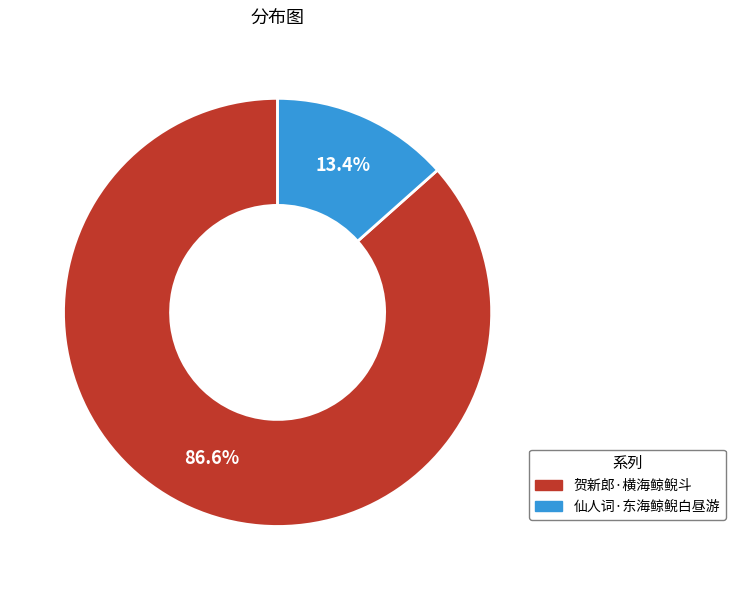

Between 仙人词·东海鲸鲵白昼游 and 贺新郎·横海鲸鲵斗, which is larger?

贺新郎·横海鲸鲵斗